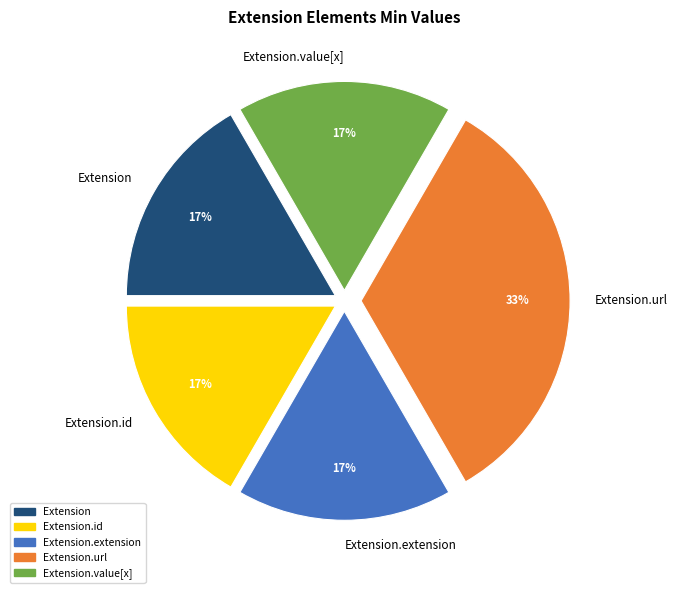

To the nearest percent, what is the average slice percentage?

20%